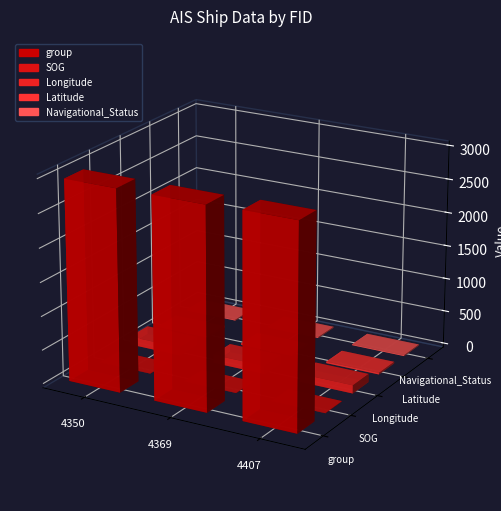

Rank the series at 4350 from highest to lowest value.

group, Longitude, Latitude, Navigational_Status, SOG